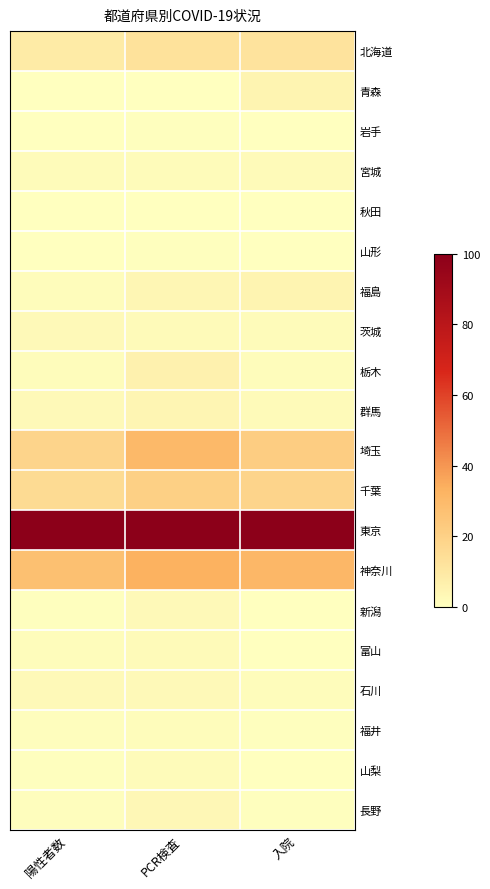

What is the spread (max minus min) of values at 入院?

100.0